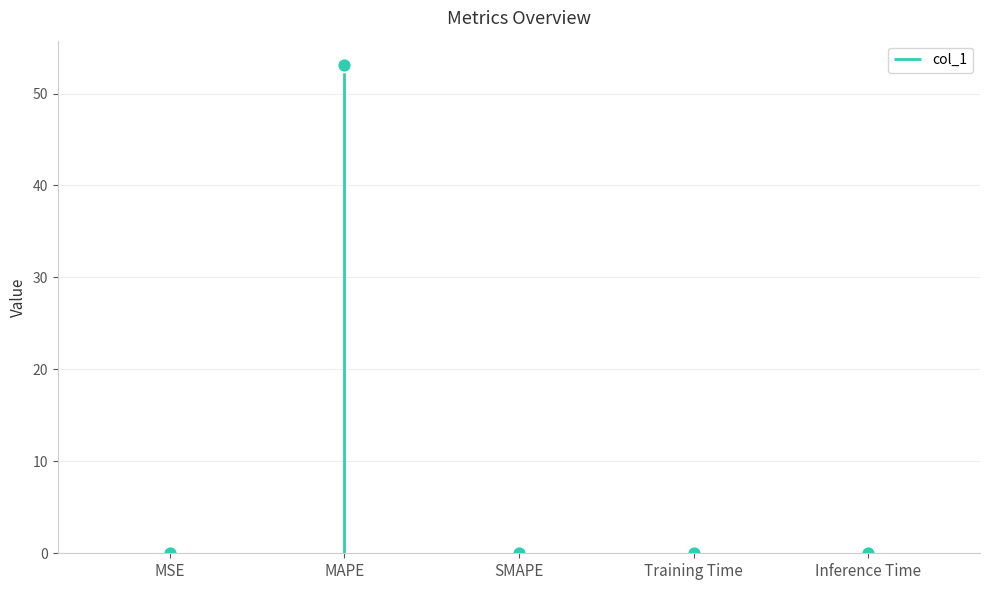

Rank the categories by value from highest to lowest.

MAPE, MSE, Training Time, Inference Time, SMAPE